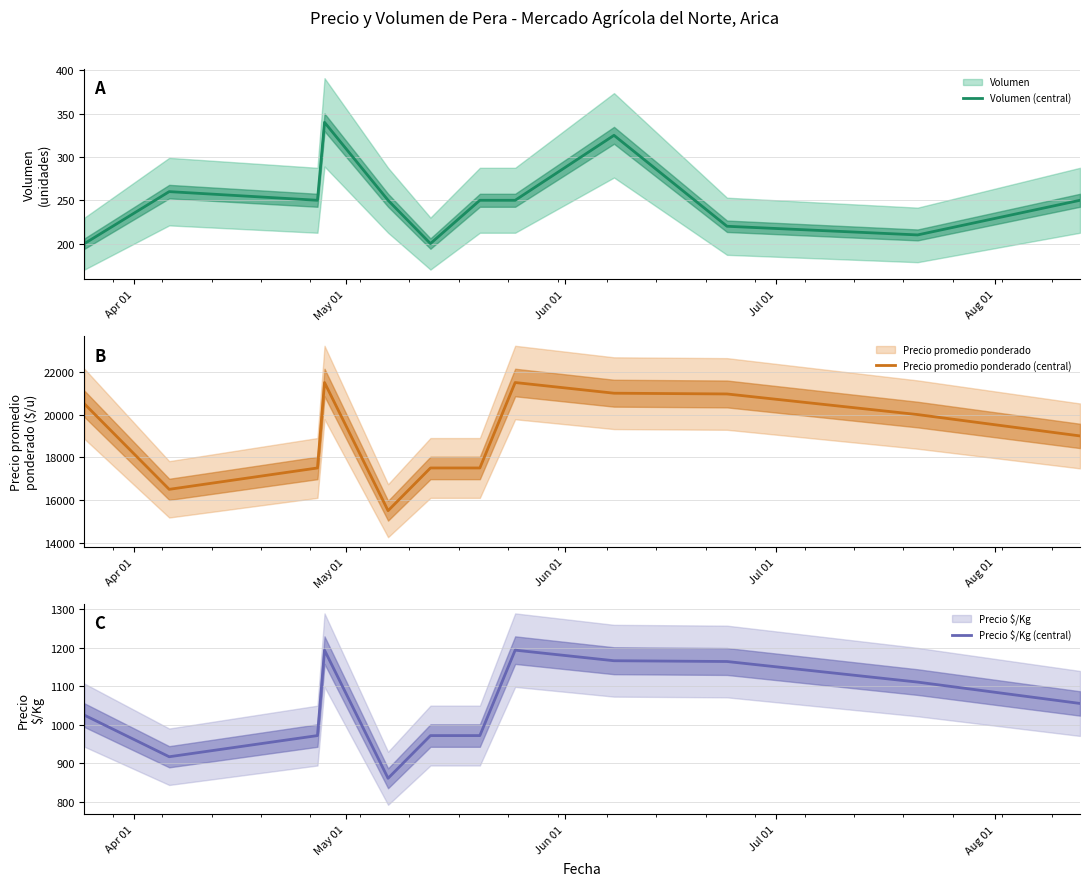

True or false: Precio $/Kg (central) and Precio promedio ponderado (central) intersect in this chart.

False